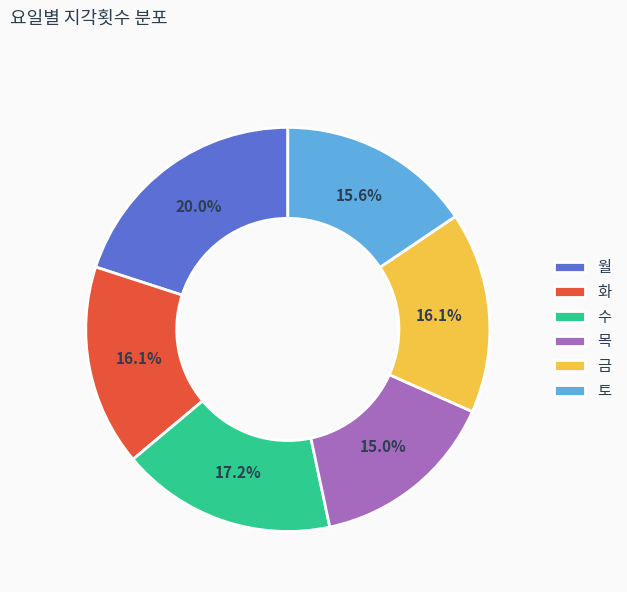

What percentage is the 화 slice, to the nearest percent?

16%